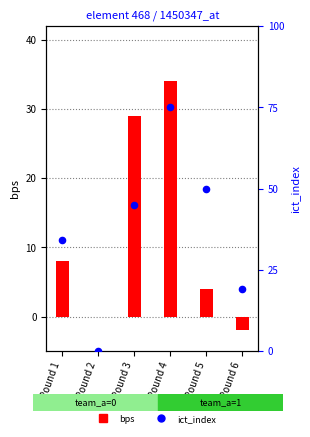

What are all the series names shown in the legend?

bps, ict_index